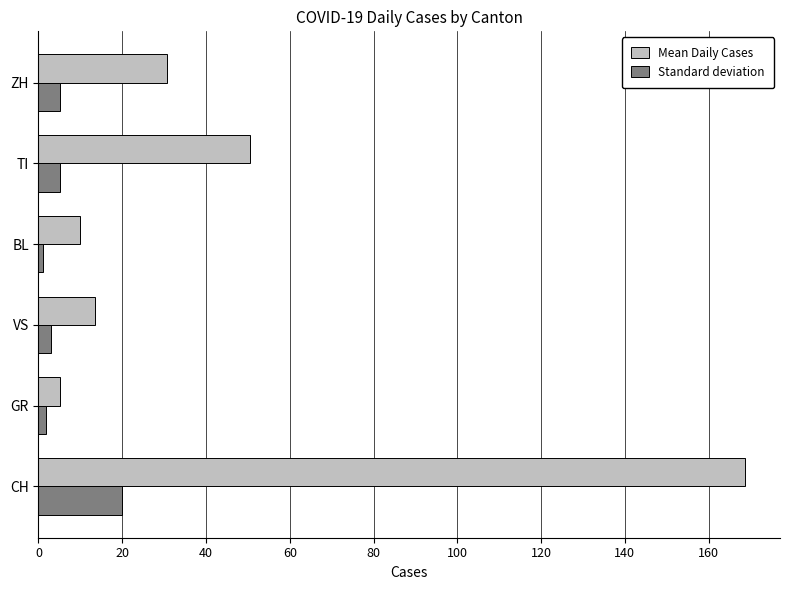

How many categories are shown in the chart?

6